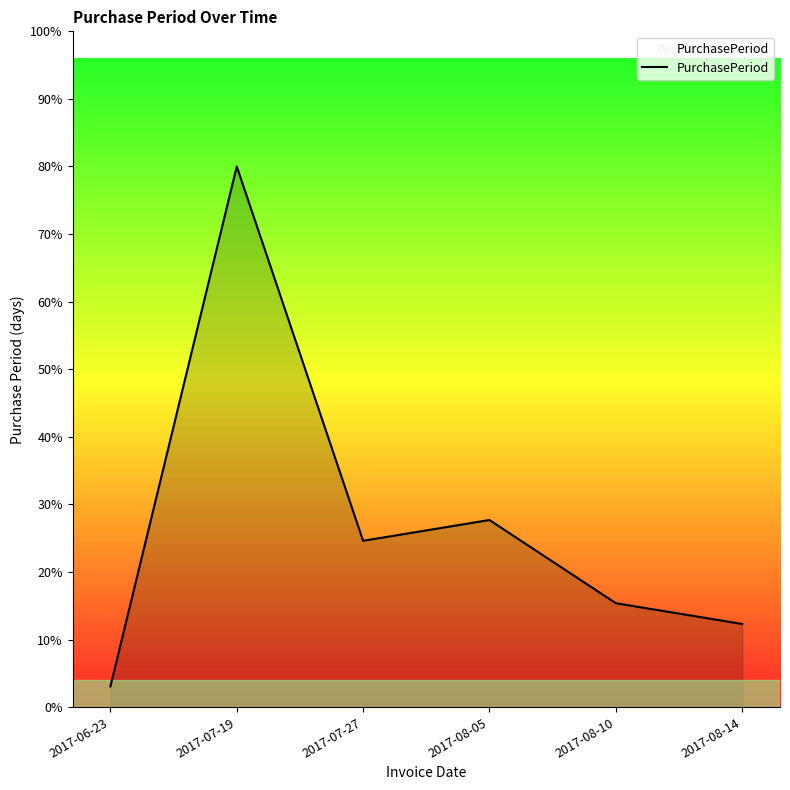

Does the chart display data point markers on the line(s)?

No